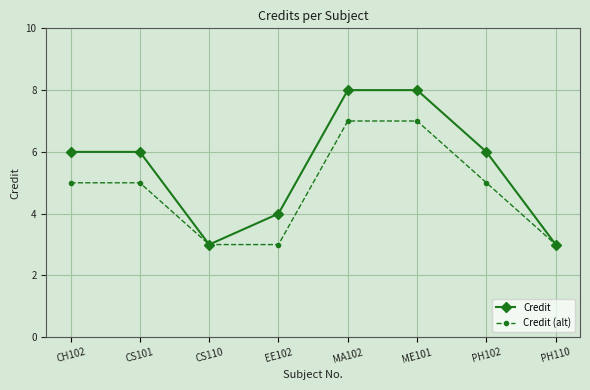

Is the value of Credit at EE102 greater than the value of Credit (alt) at CS110?

Yes